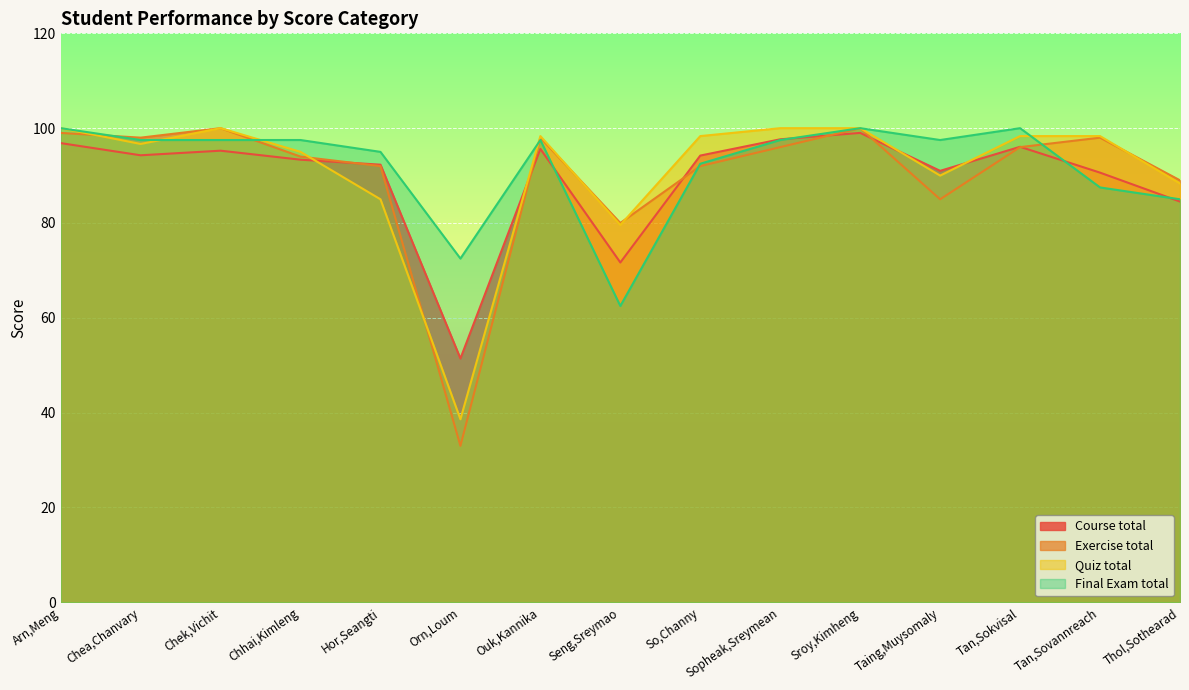

Rank the series by their maximum value, from highest to lowest.

Exercise total, Quiz total, Final Exam total, Course total